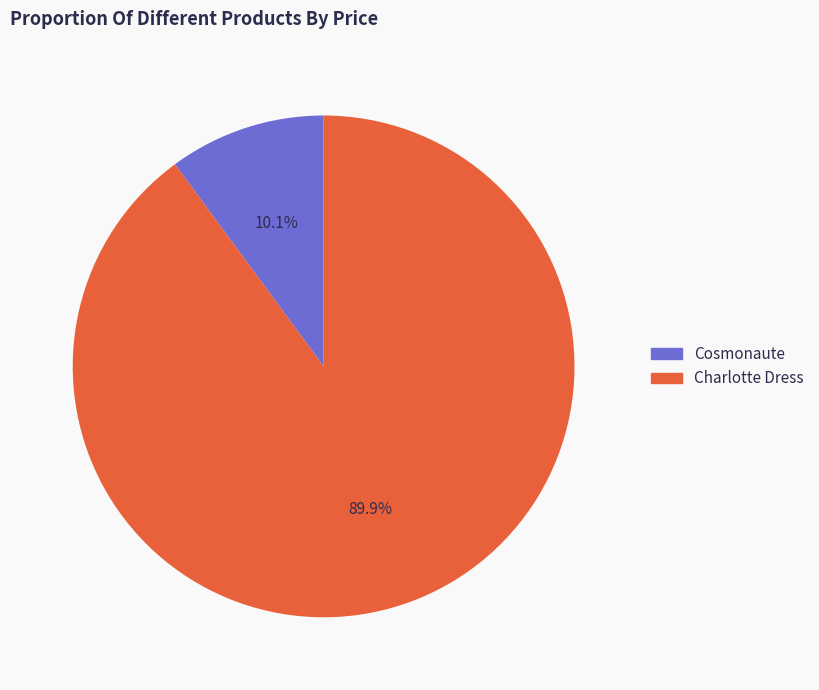

Does any single category account for the majority?

Yes